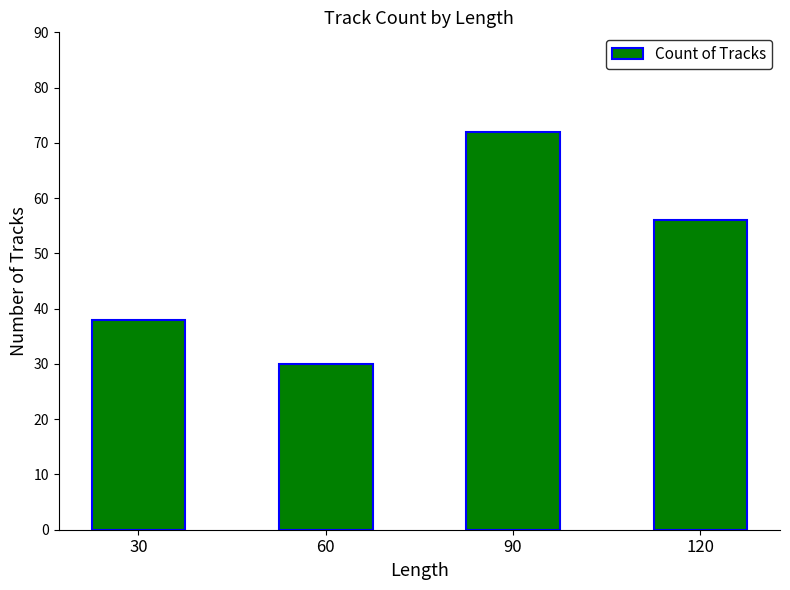

How many values are between 38 and 72?

3